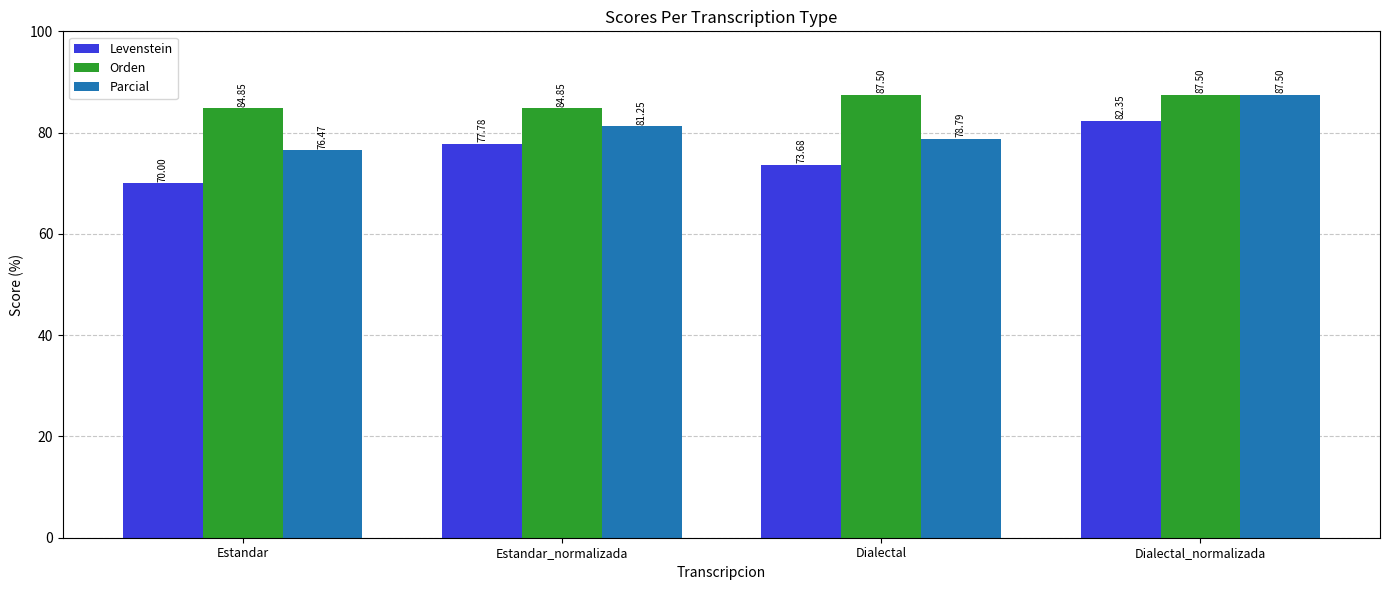

What is the difference between the highest and lowest values at Estandar?

14.8